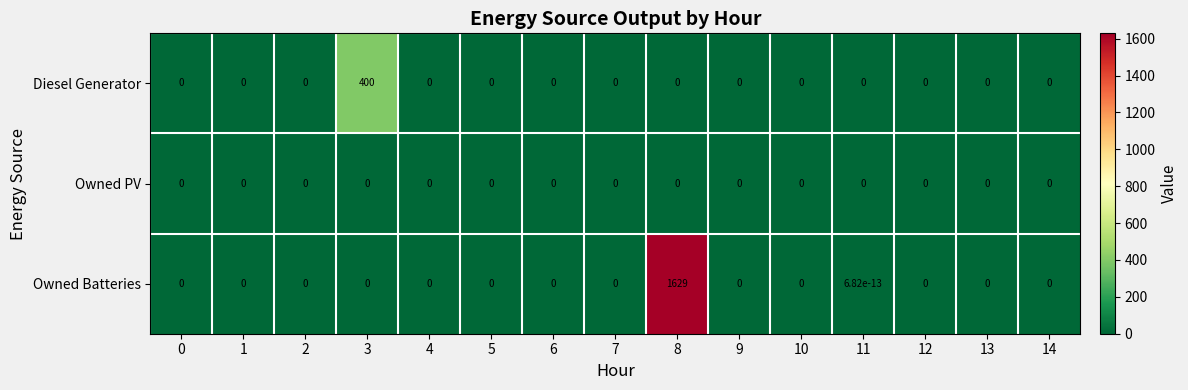

Rank the series by their average value, from lowest to highest.

Owned PV, Diesel Generator, Owned Batteries